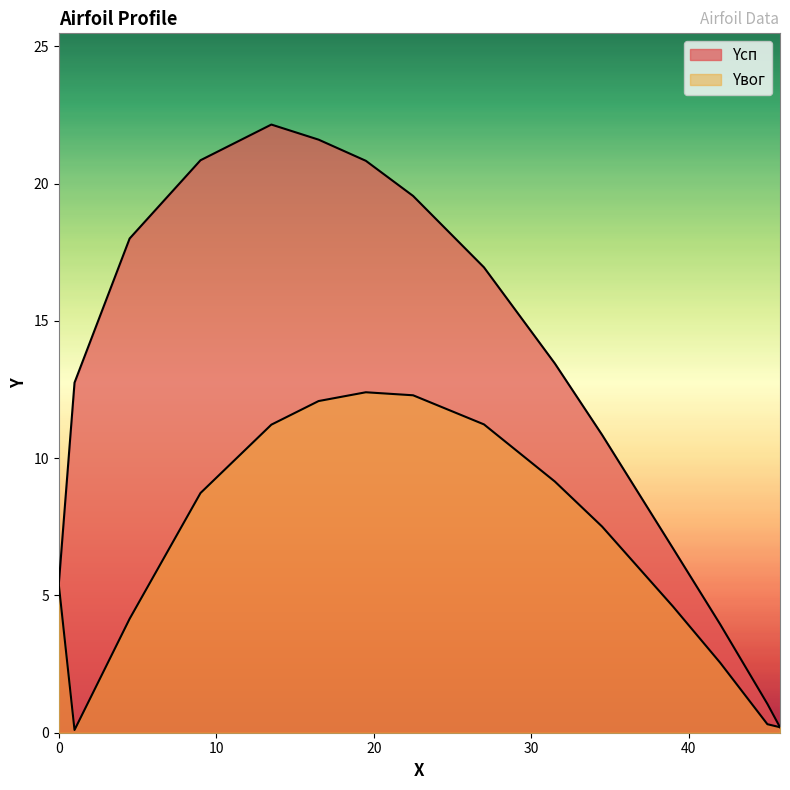

True or false: Yвог has more than 1 points higher than both neighbors.

False